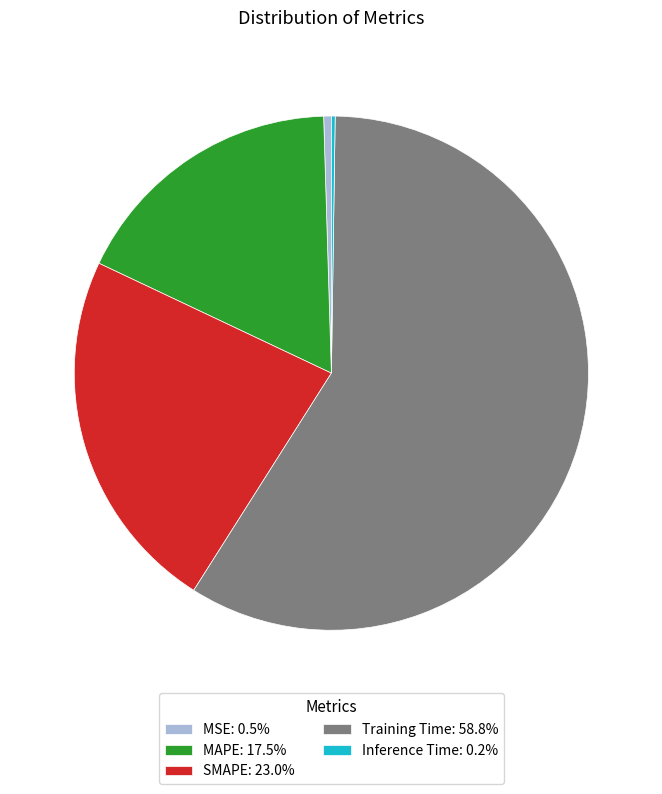

True or false: Training Time accounts for 59% of the total.

True